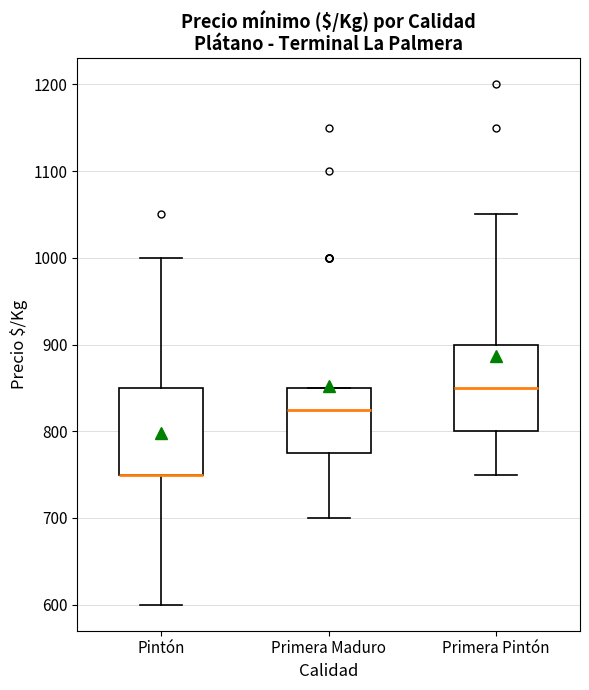

Reading left to right, read every box against the y-axis: the position of its median line, the range the box covers, and the ends of its whiskers. The values are not printed on the chart, so give them approximately, as read against the axis.

Pintón: median 750 (drawn on the box's lower edge), box 750 to 850, whiskers 600 to 1000
Primera Maduro: median 830, box 780 to 850, whiskers 700 to 850
Primera Pintón: median 850, box 800 to 900, whiskers 750 to 1050